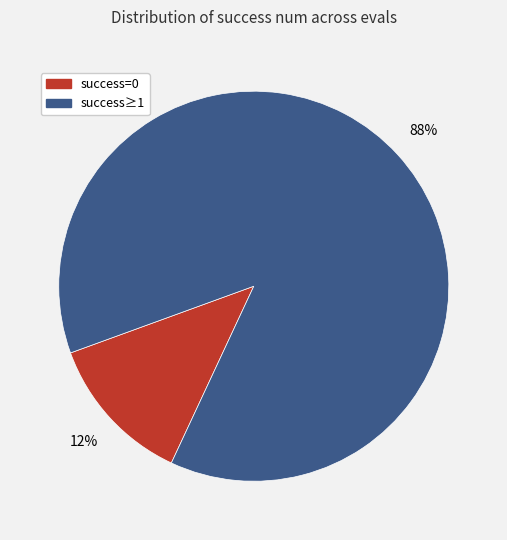

To the nearest percent, what is the average slice percentage?

50%